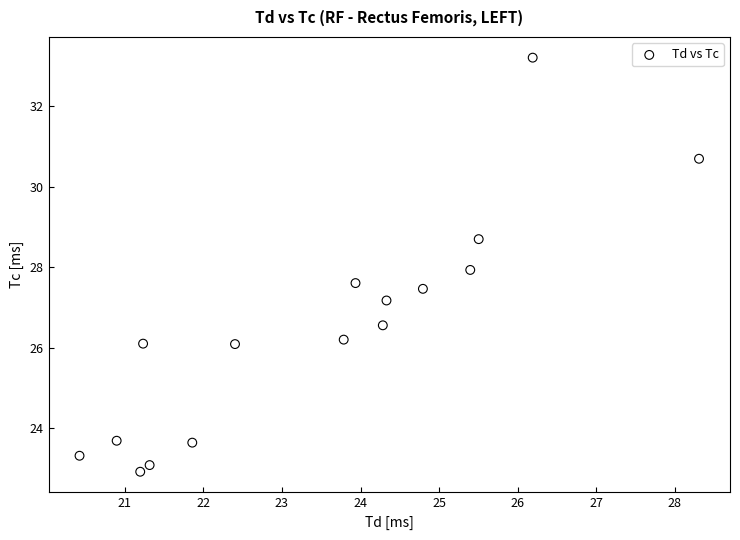

What is the range of X values (max minus min)?

7.9